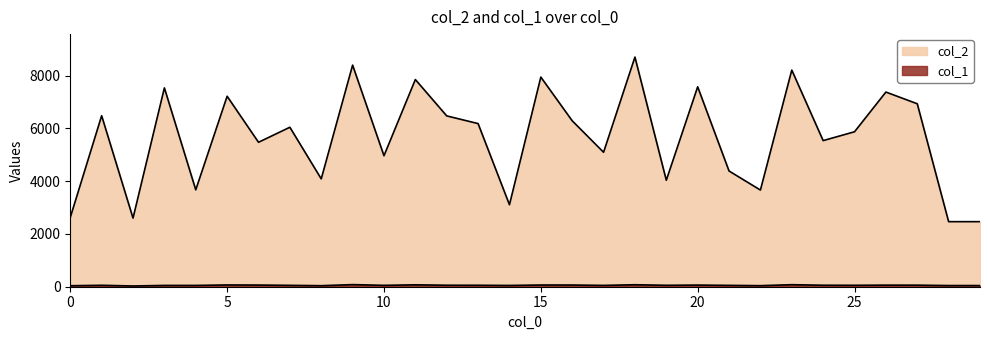

The col_1 series shows 40 at 22. True or false?

True